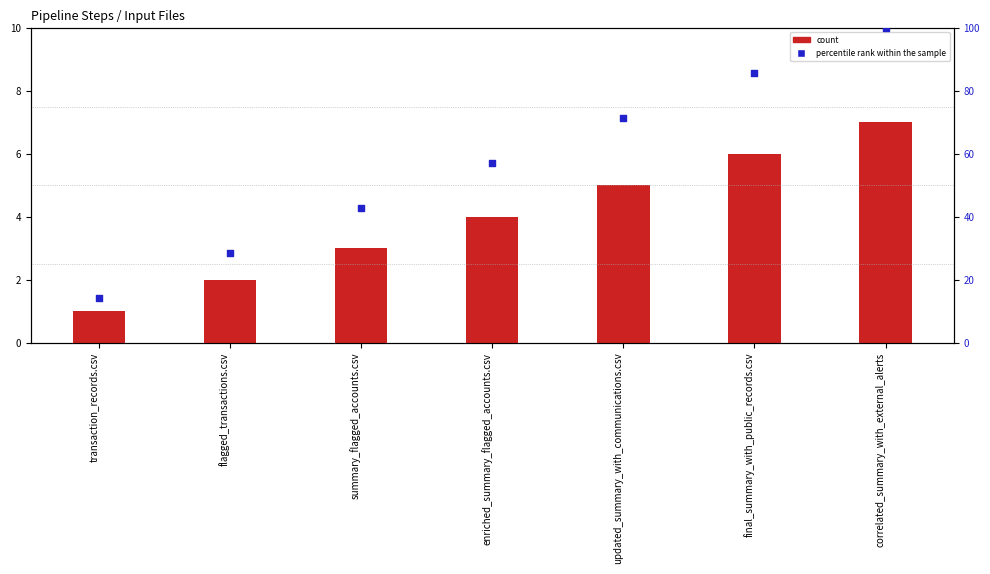

What is the total value across all series at correlated_summary_with_external_alerts?

107.0